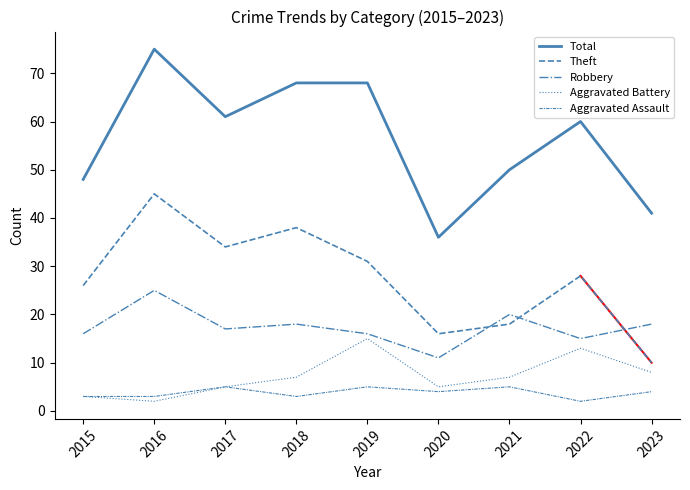

What is the difference between the Total values at 2019 and 2017?

7